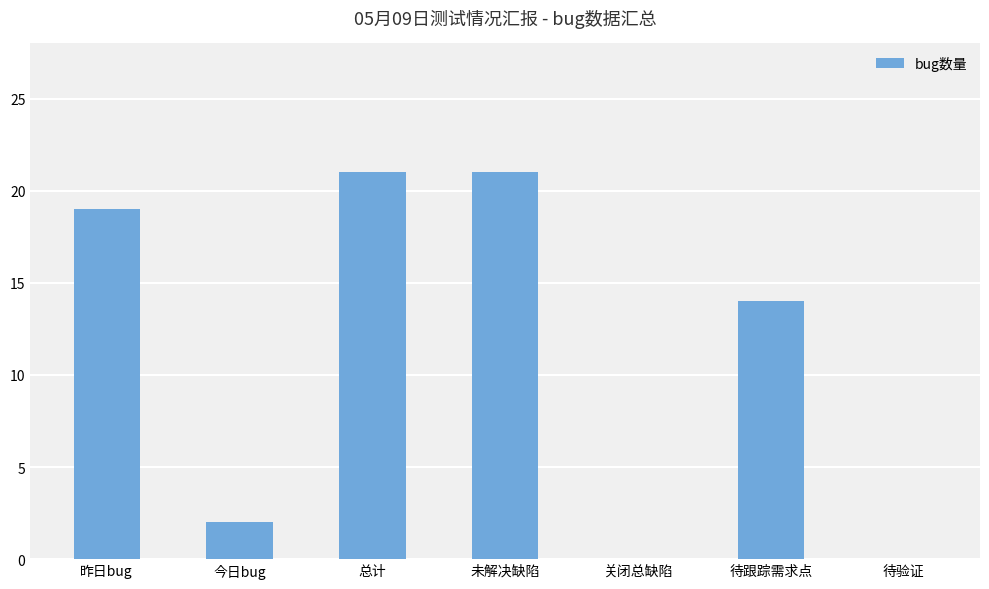

Which has a higher value, 今日bug or 待验证?

今日bug